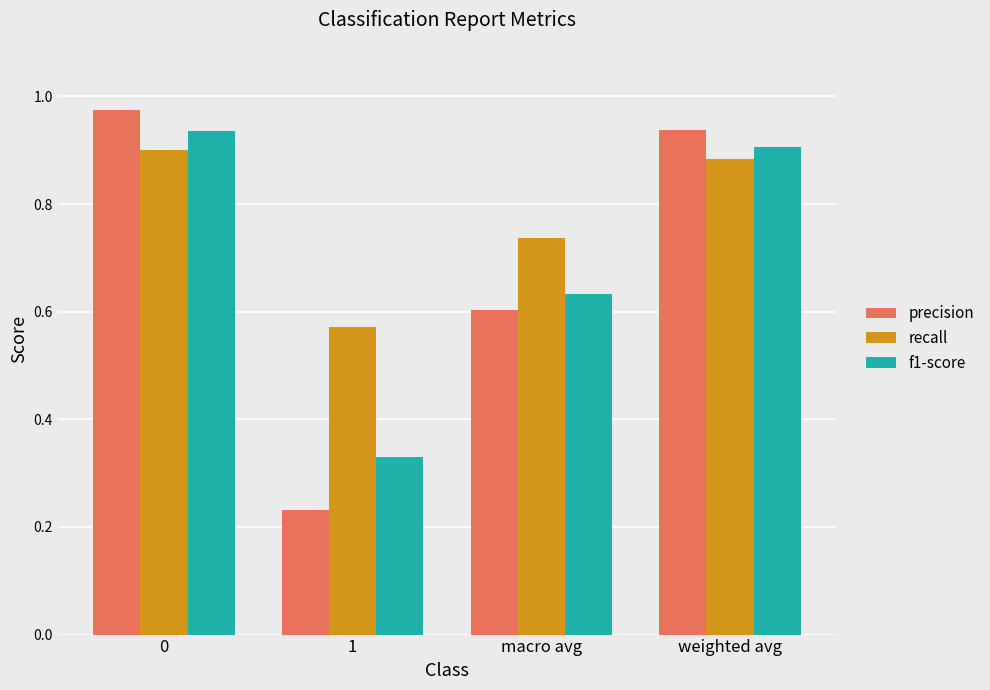

The precision series shows 0.6 at macro avg. True or false?

True